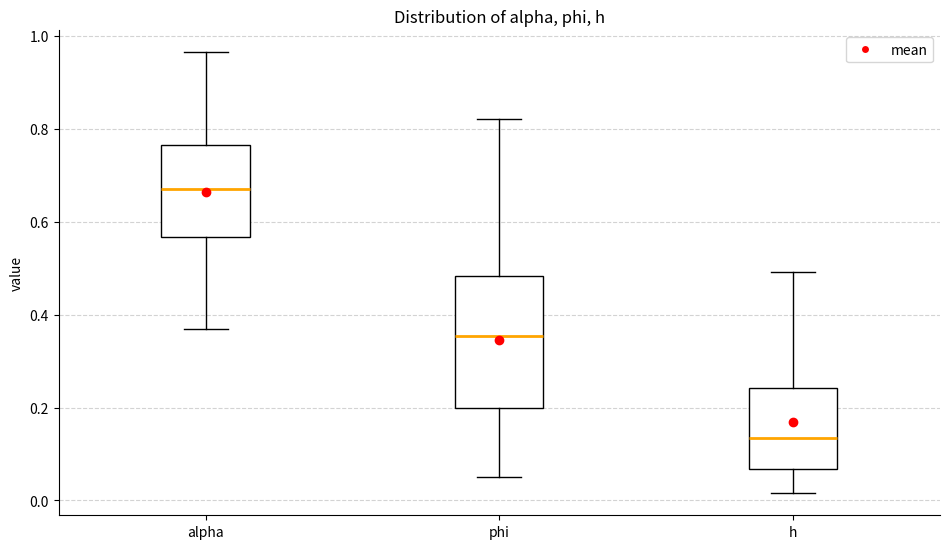

Which box's median line is the lowest?

h